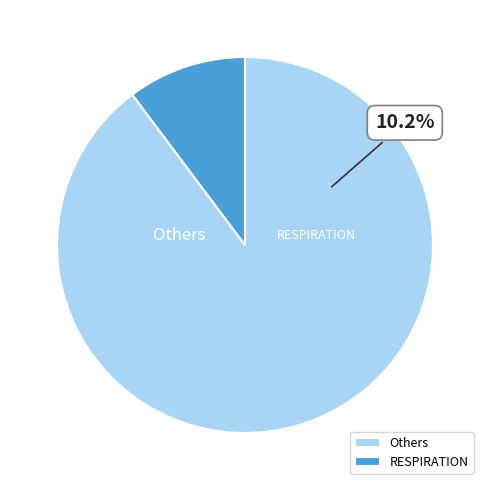

The CENTRAL VENOUS PRESSURE slice represents 1% of the pie. True or false?

False